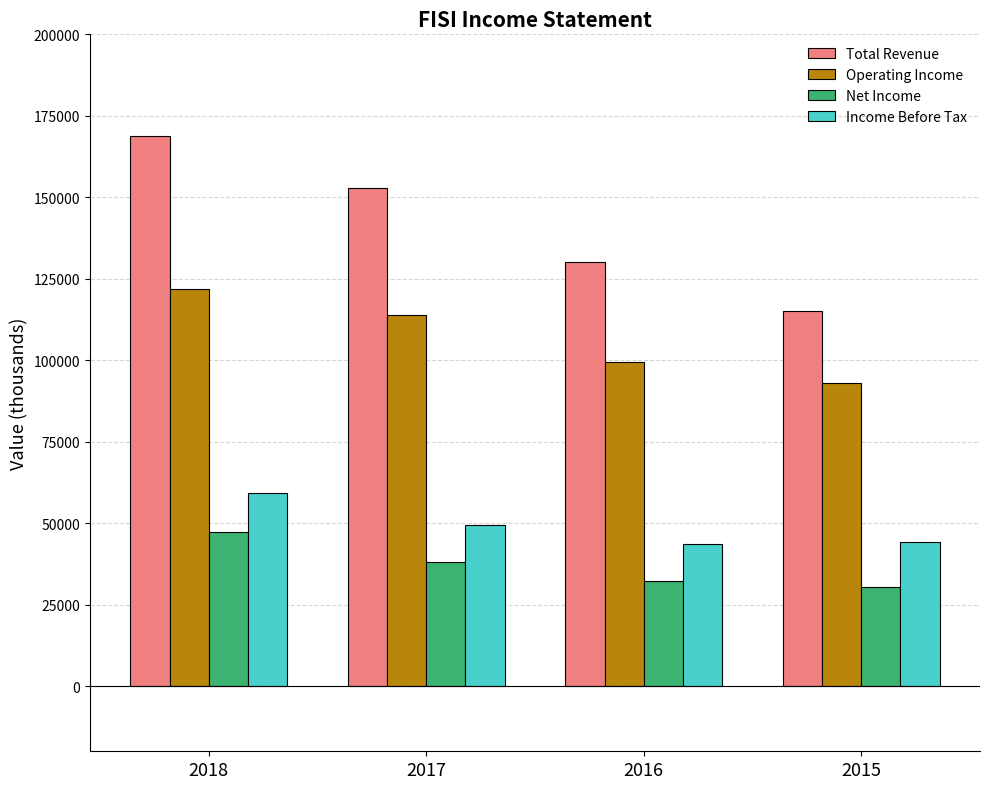

Count the Total Revenue values in the range 130100 to 168800.

3